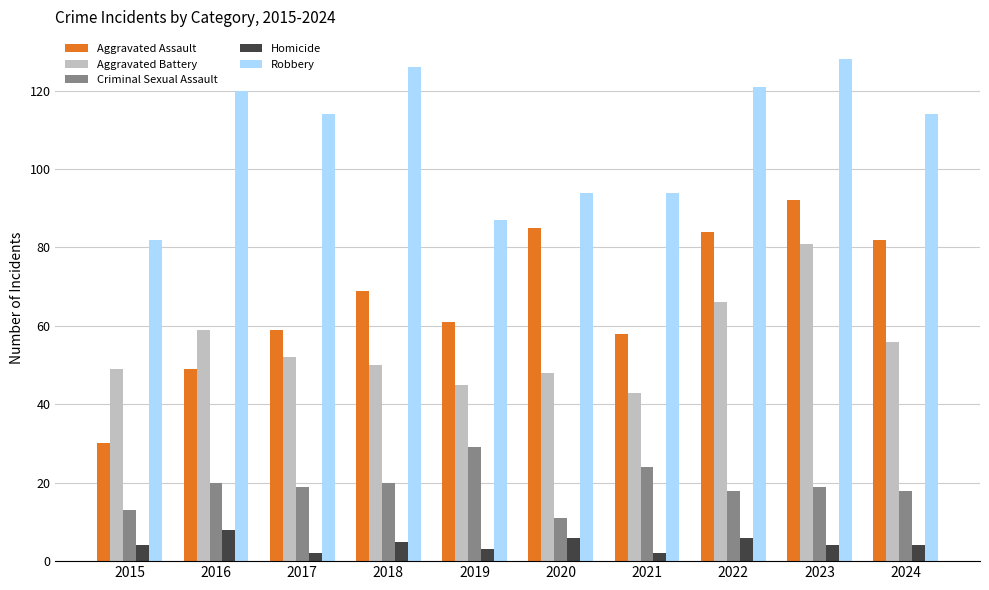

What is the approximate value of Criminal Sexual Assault at 2023?

19